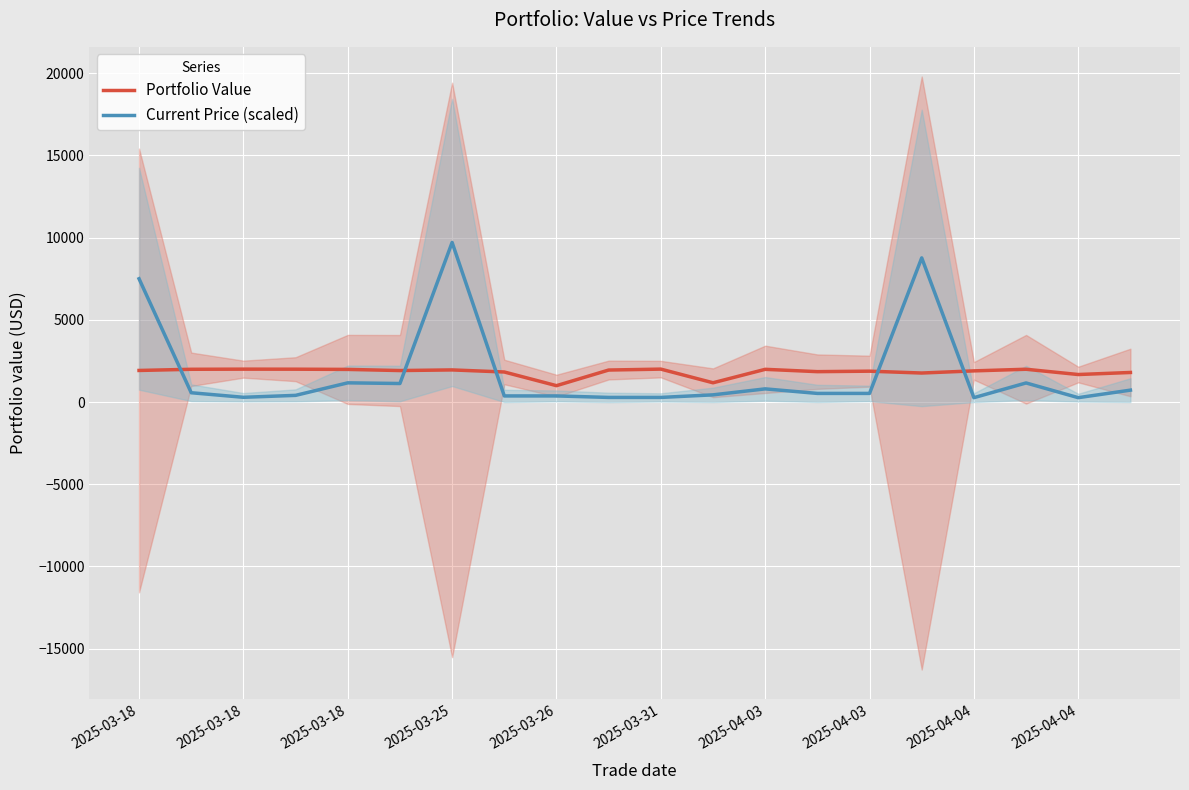

True or false: Current Price (scaled) has more than 0 interior local peaks.

True